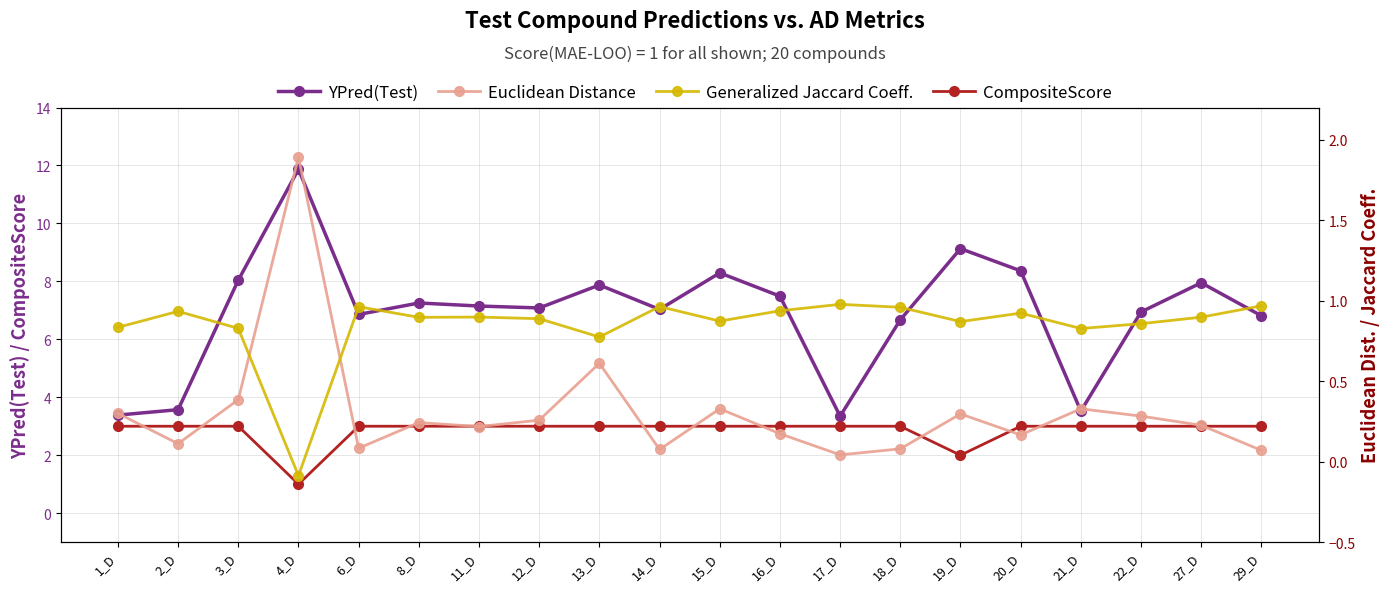

Where is the first local minimum for YPred(Test)?

6_D